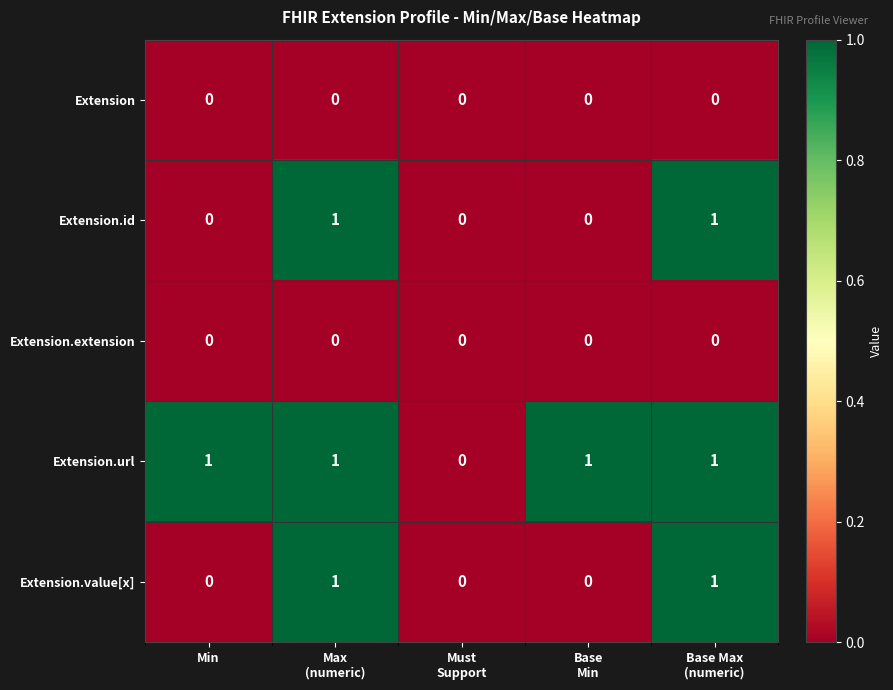

Which series has the largest total across all categories?

Extension.url